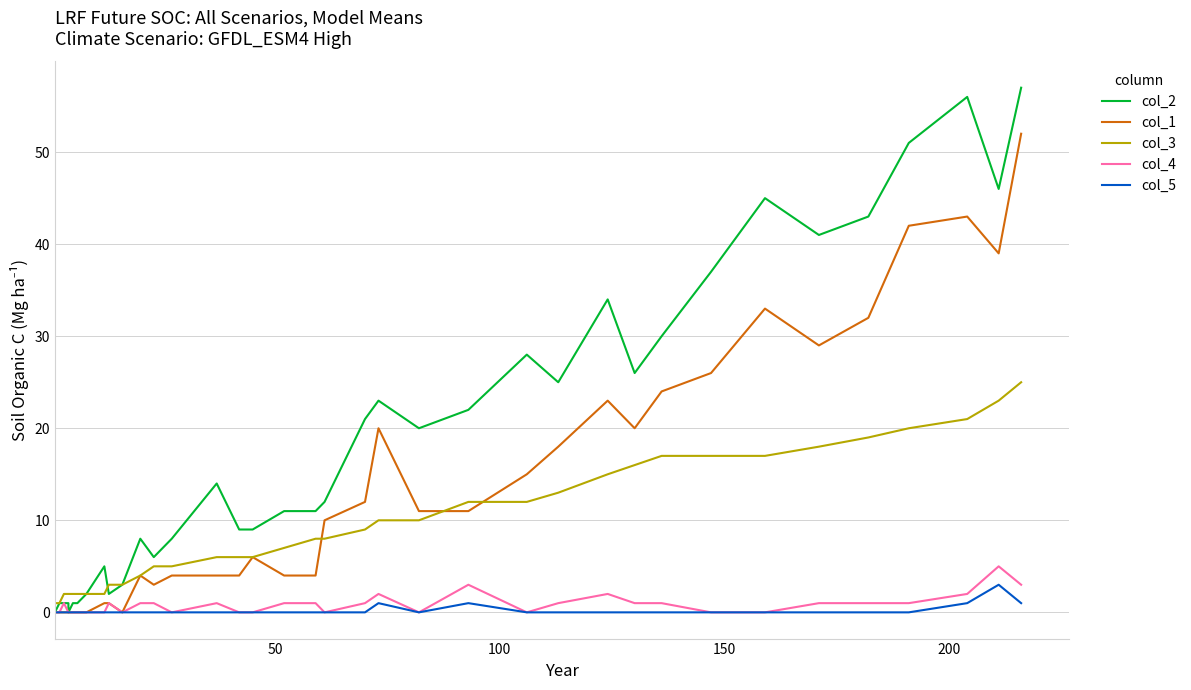

Which series has the largest total across all categories?

col_2